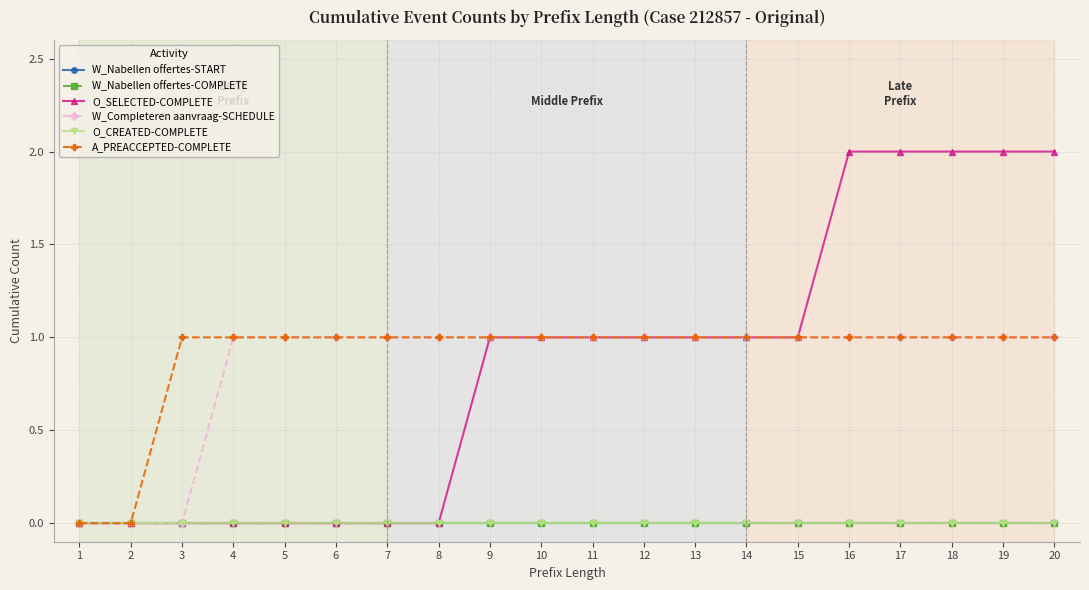

True or false: O_SELECTED-COMPLETE and W_Completeren aanvraag-SCHEDULE intersect in this chart.

False